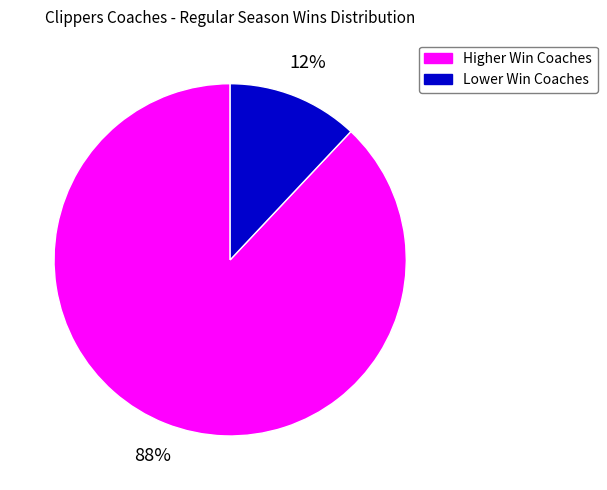

To the nearest percent, what is the average slice percentage?

50%